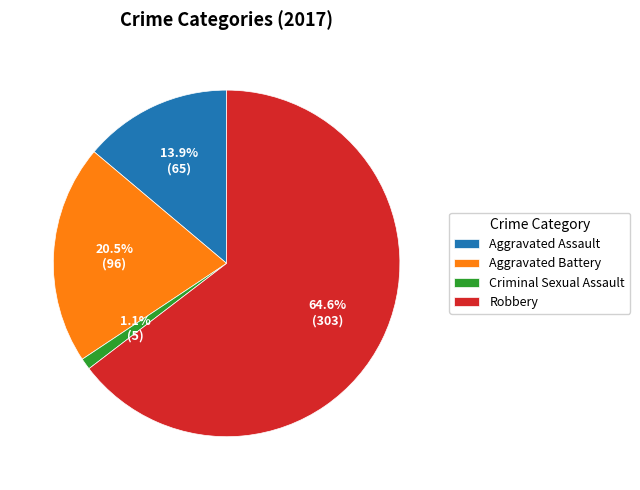

What is the largest slice in the pie chart?

Robbery